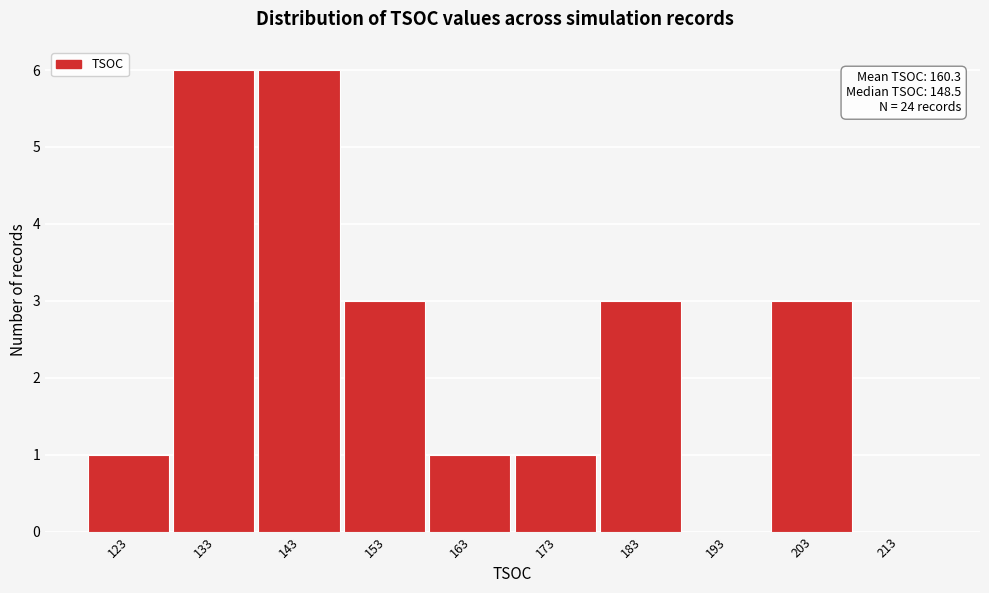

Reading right to left, list all the values displayed in this chart.

213=0	203=3	193=0	183=3	173=1	163=1	153=3	143=6	133=6	123=1